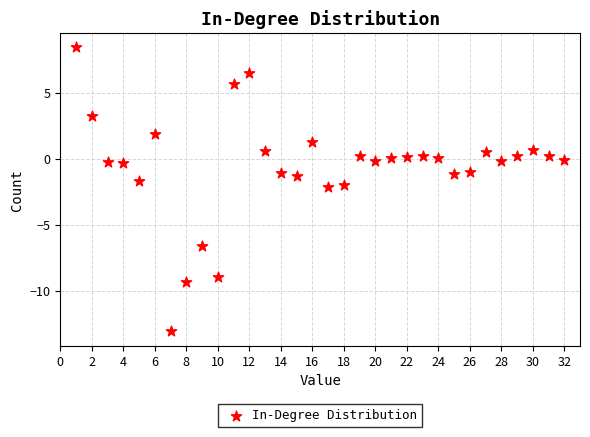

What is the range of X values (max minus min)?

31.0